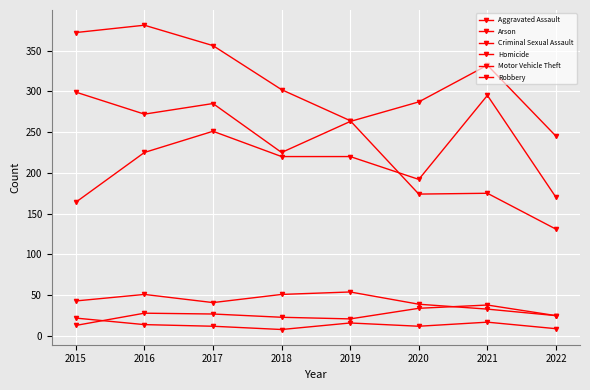

The Homicide series shows 34 at 2019. True or false?

False